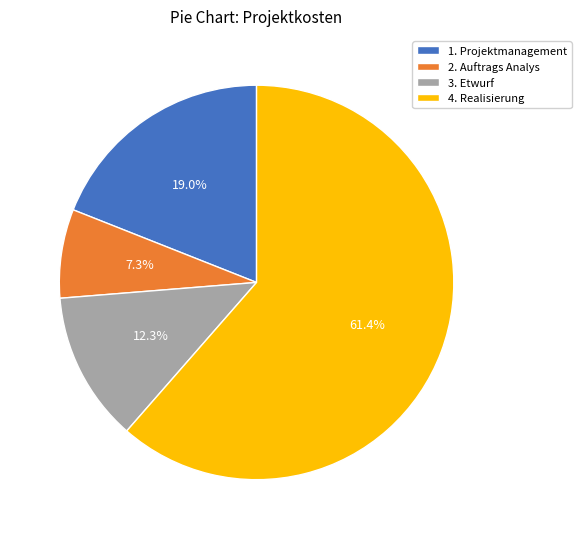

True or false: 3. Etwurf accounts for 1% of the total.

False